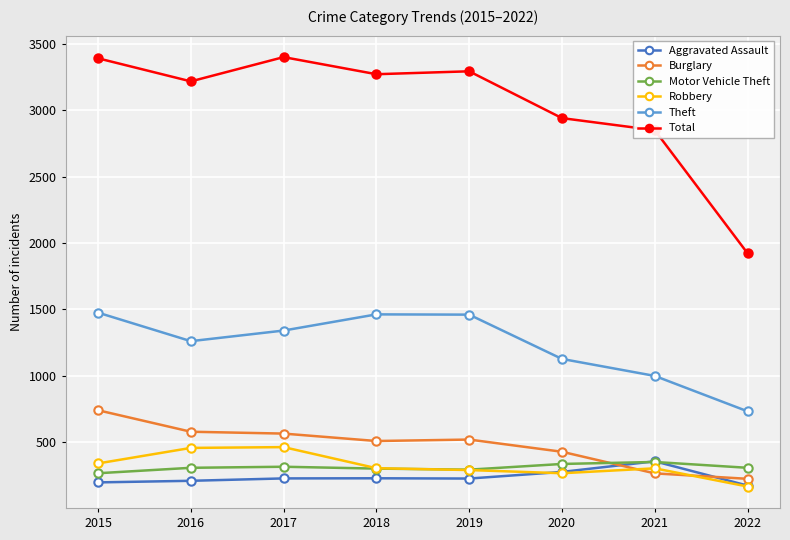

Does the chart have visible grid lines?

Yes